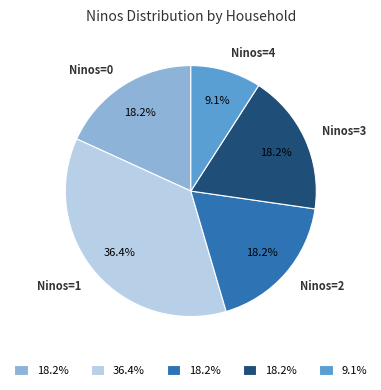

Do Ninos=0 and Ninos=2 together represent more than half of the pie?

No